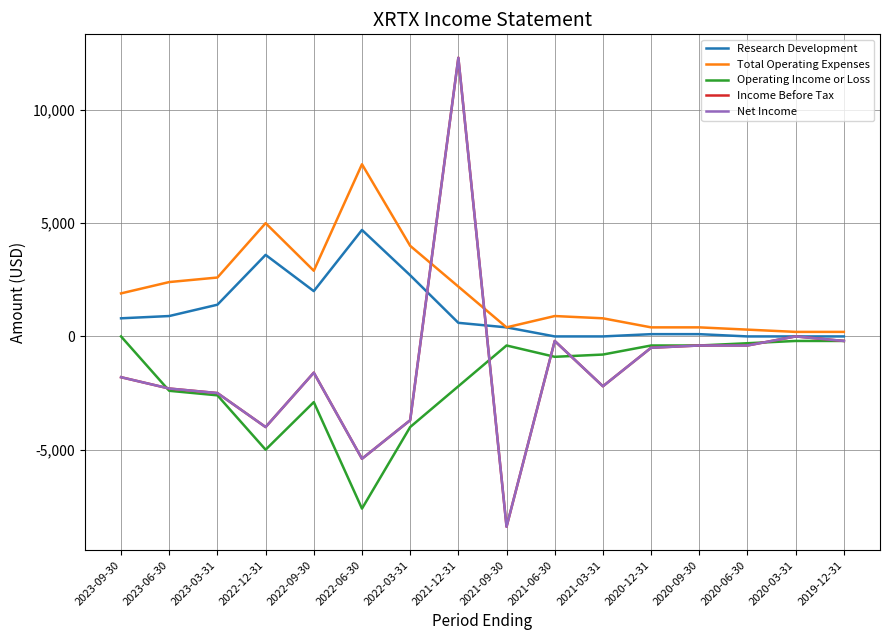

Is it true that Operating Income or Loss equals -605 at 2020-12-31?

False